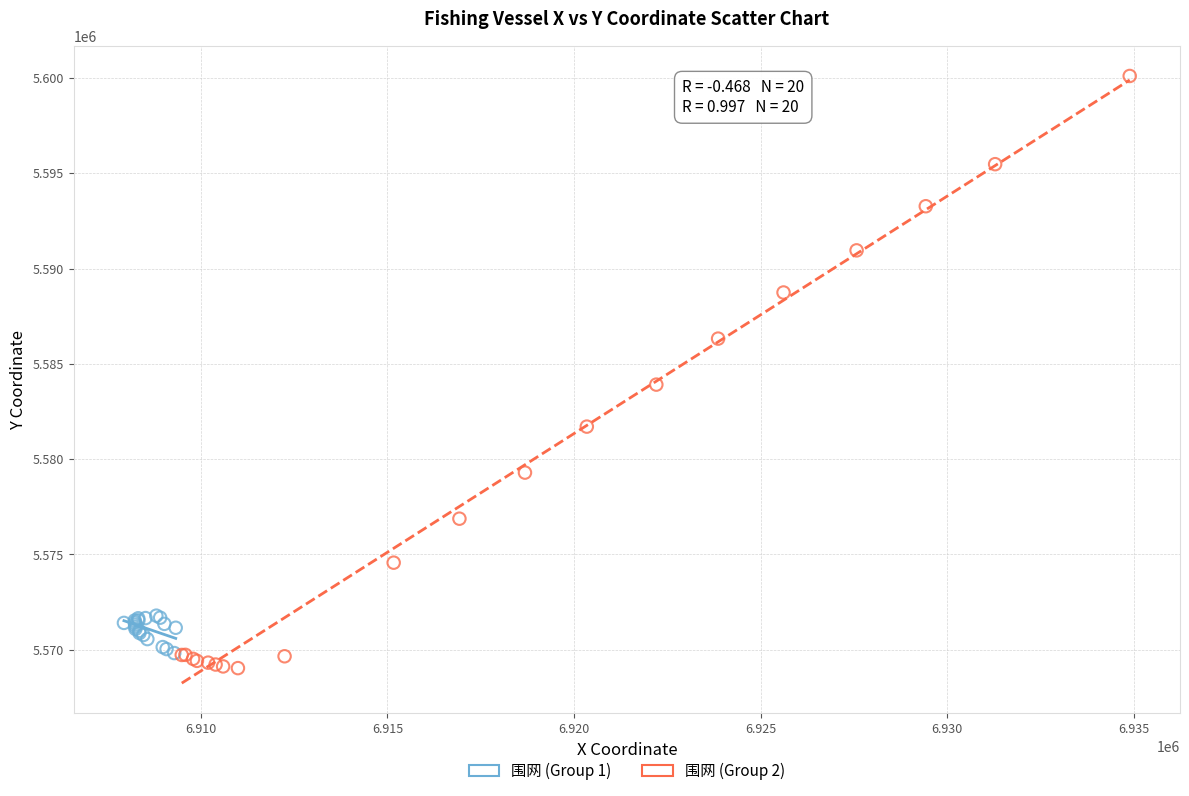

Which series reaches the minimum Y coordinate?

围网 (Group 2)